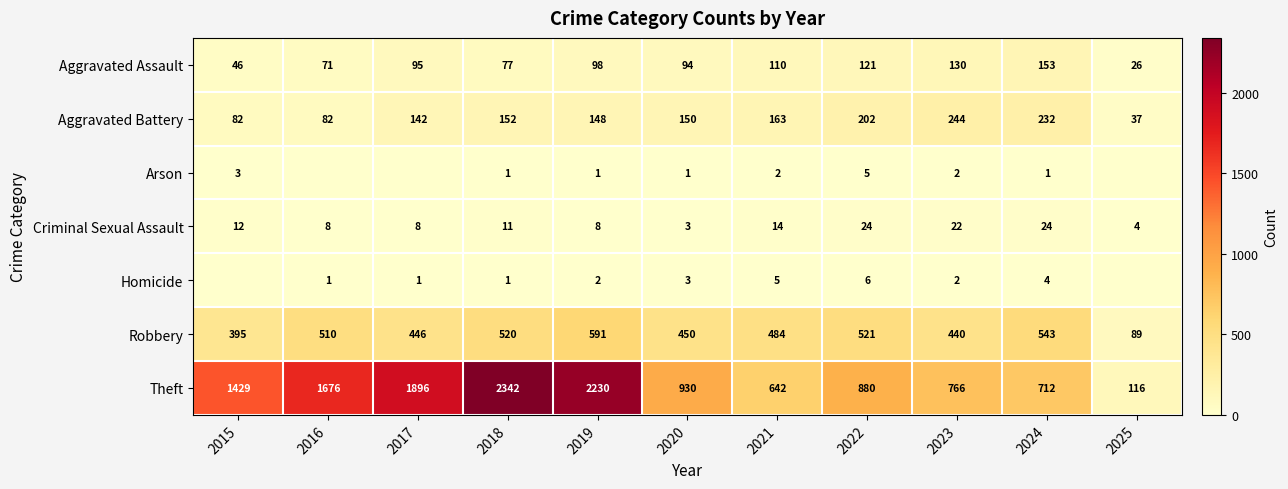

At which category is the sum across all series the highest?

2018